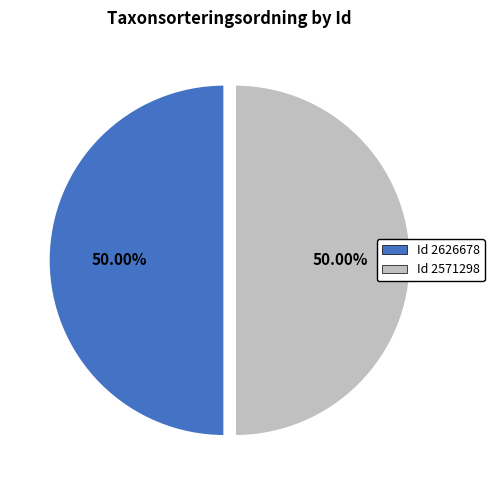

Rank the categories by value from highest to lowest.

2571298, 2626678